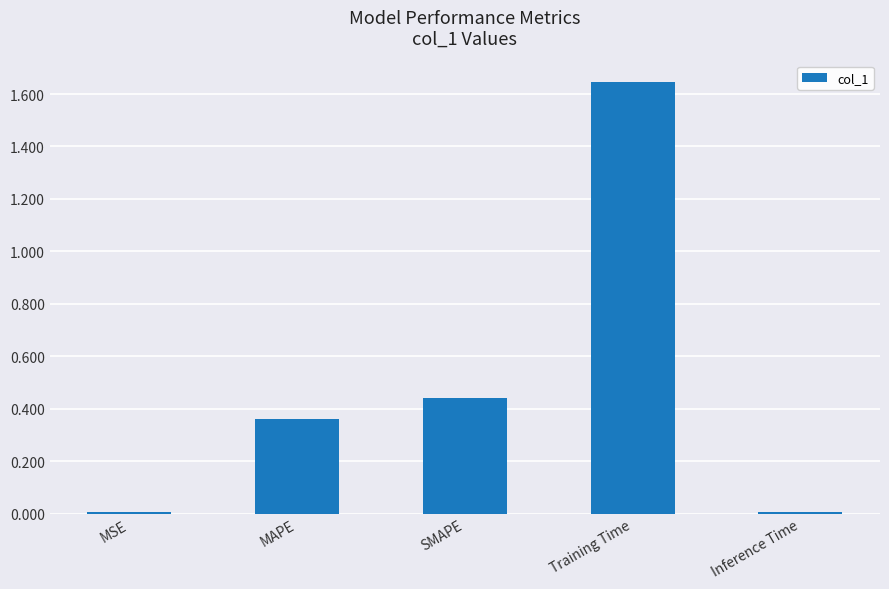

The chart shows a value of 0.0 at MSE. True or false?

True